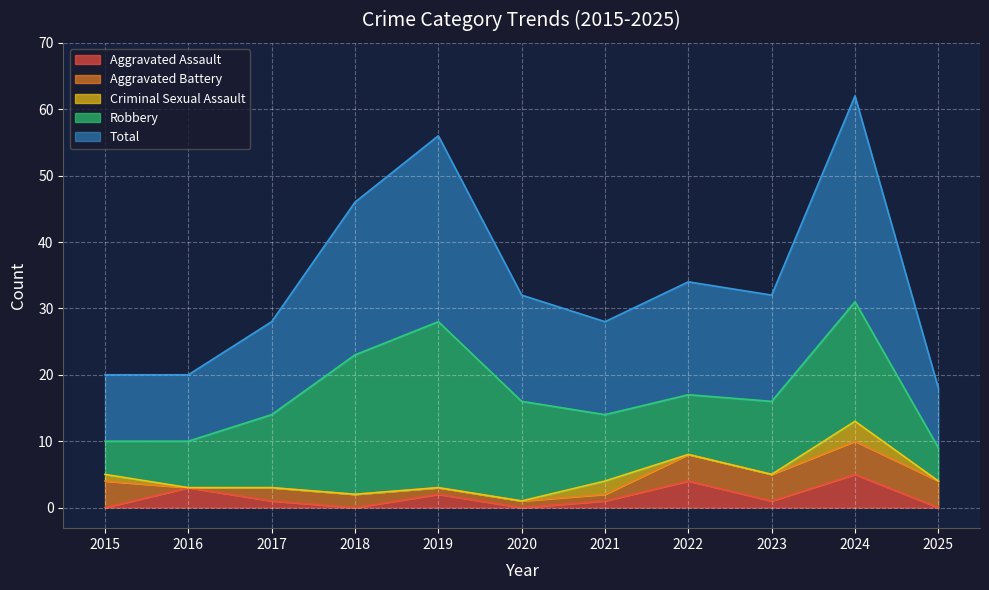

What is the maximum value for Aggravated Assault?

5